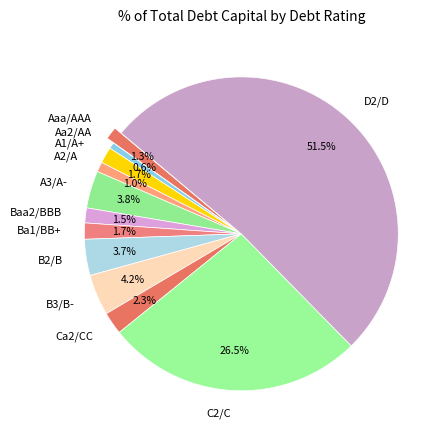

Which slice is the largest?

D2/D